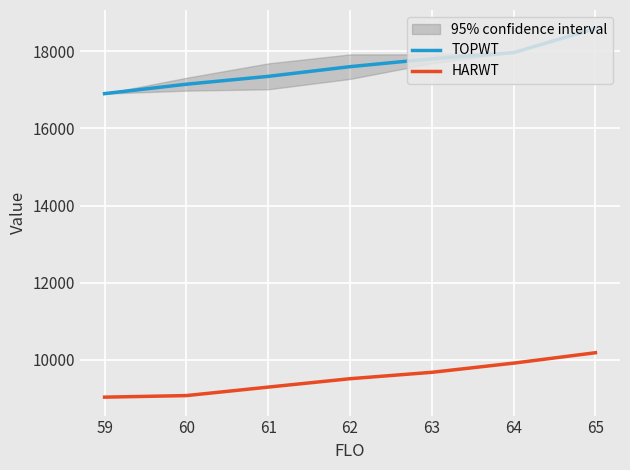

Is it true that TOPWT equals 18597.0 at 65?

True